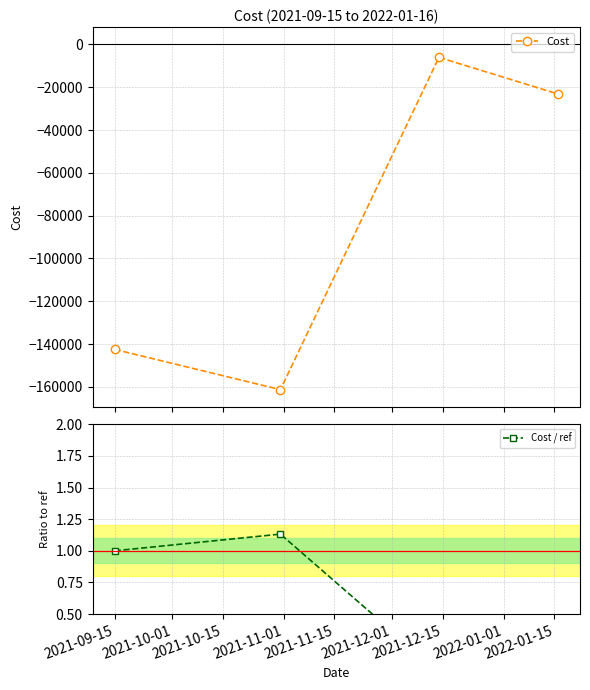

What is the label of the 1st point from the left?

2021-09-15